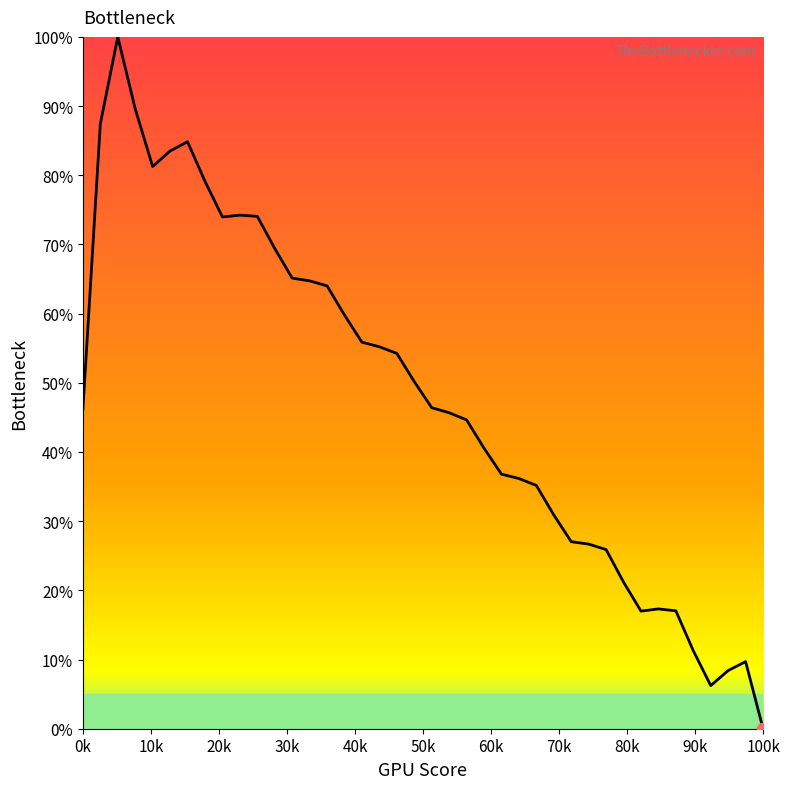

What is the maximum value shown in the chart?

100.0